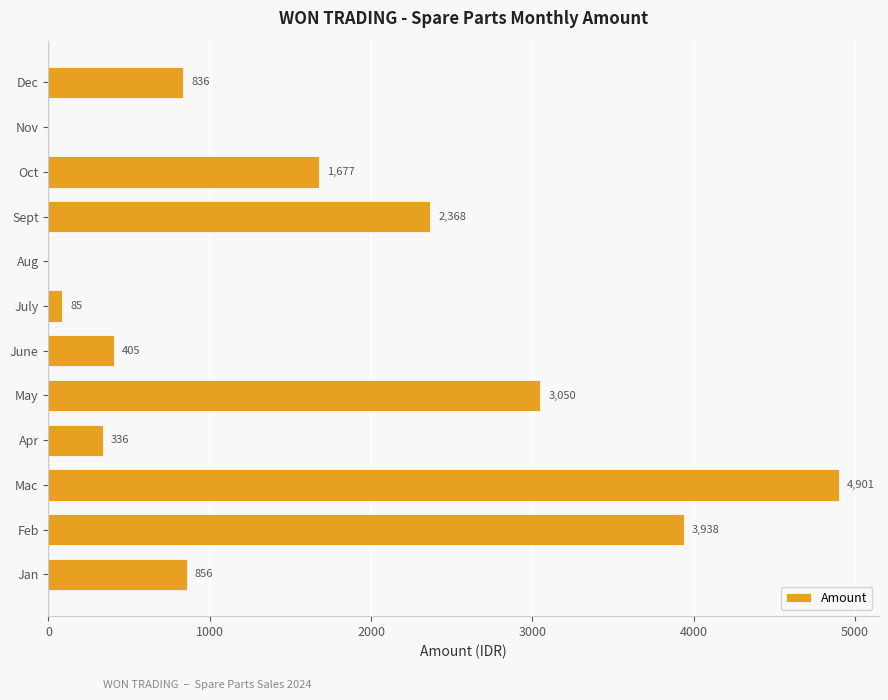

How many positive values are there?

10